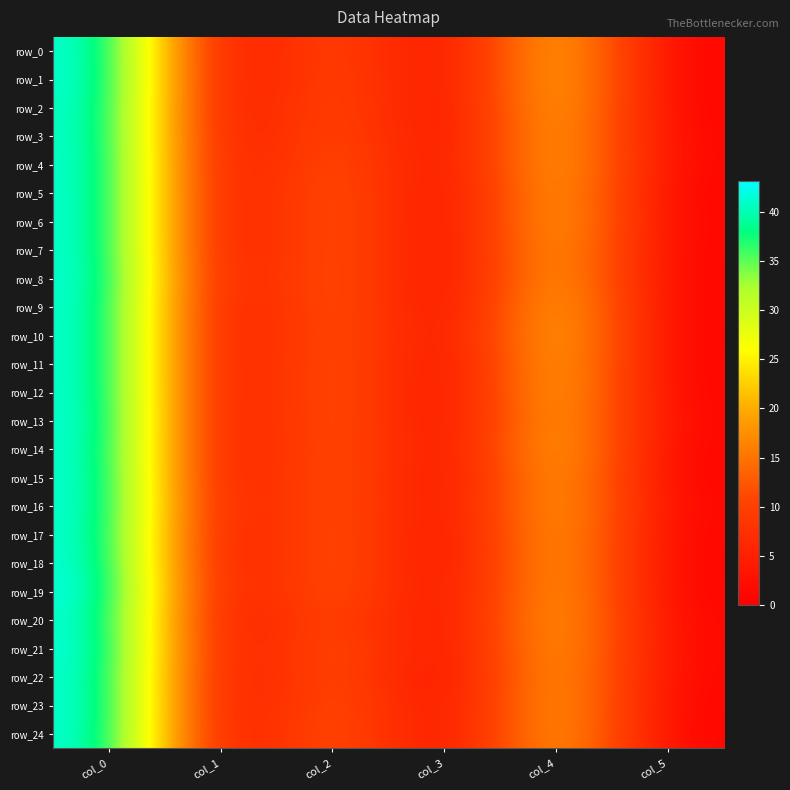

Where does the row_20 series first go above 13?

col_0